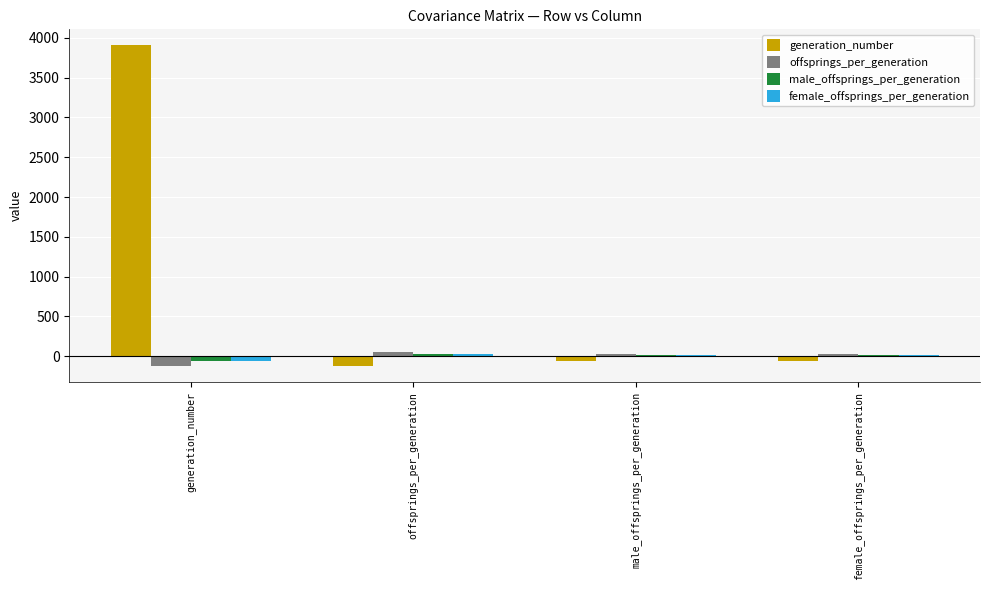

Which series changed the most between generation_number and offsprings_per_generation?

generation_number